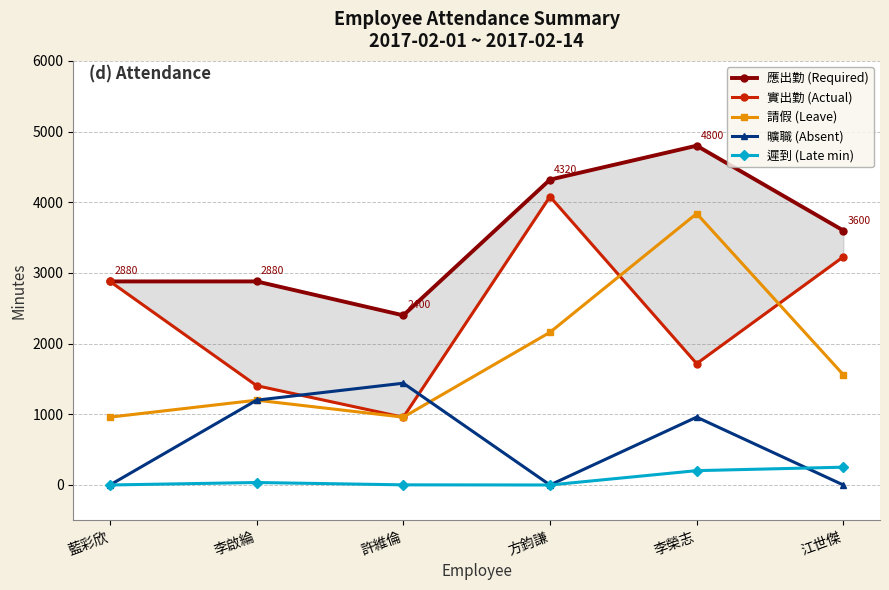

What position from the right is 方鈞謙?

3